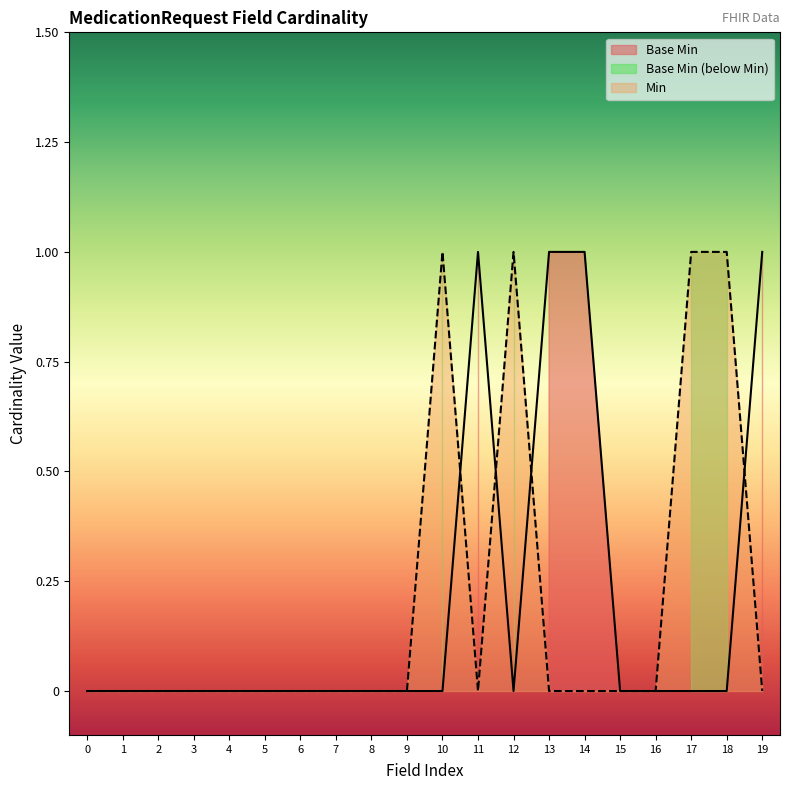

True or false: Min has a value of 0 at 19.

True